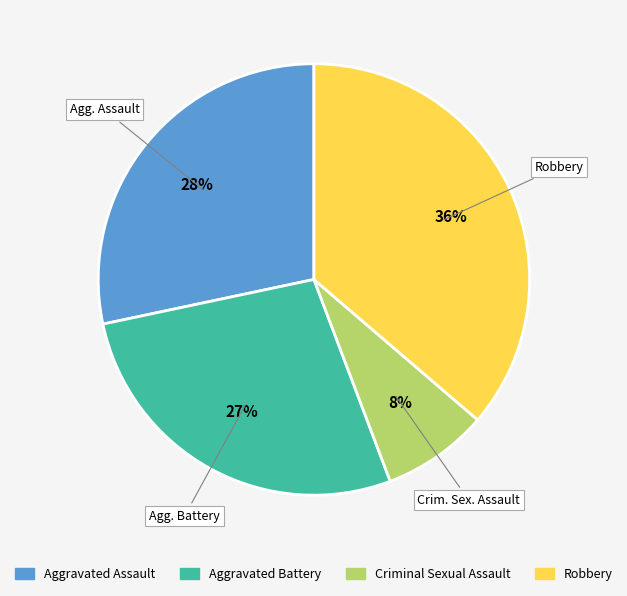

Is the sum of Robbery and Criminal Sexual Assault greater than half?

No